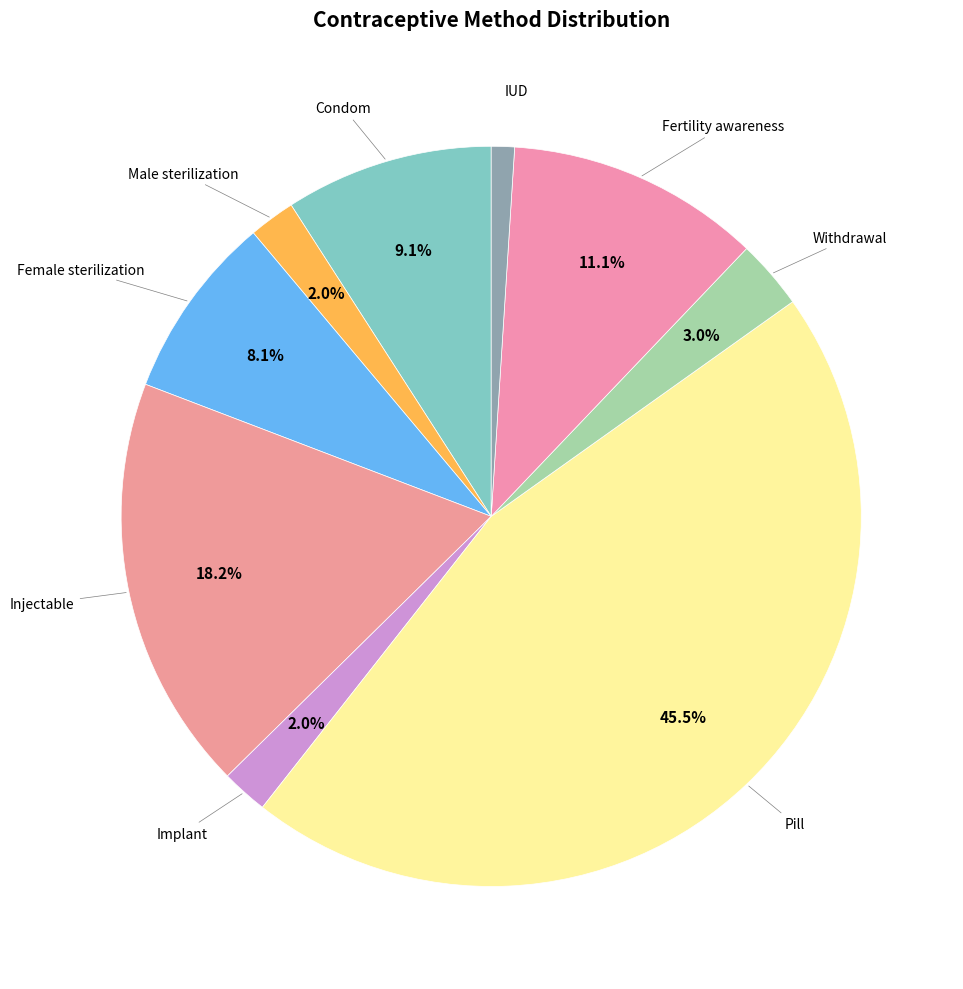

Which slice is the smallest?

IUD